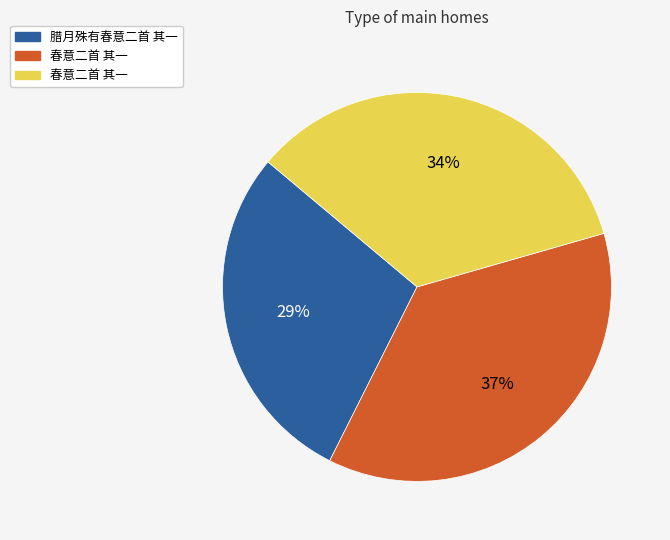

Is there a majority slice in this chart?

No